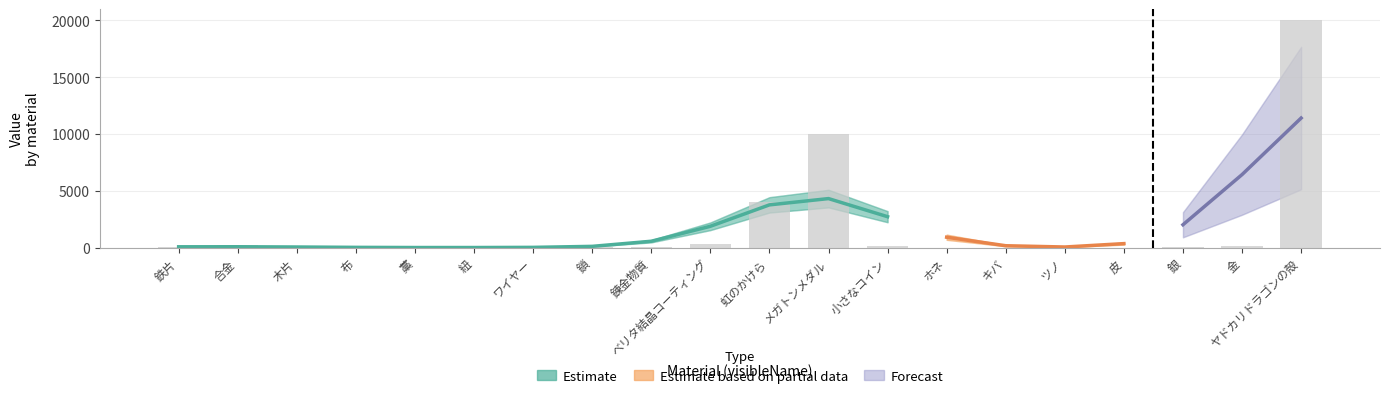

What is the ratio of the value at 錬金物質 to the value at 紐?

15.0